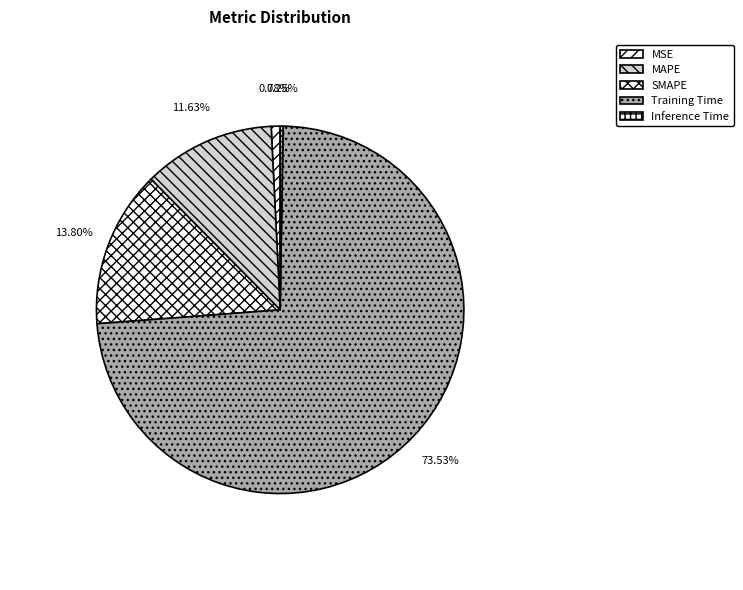

What is the change in value from MSE to SMAPE?

+0.4